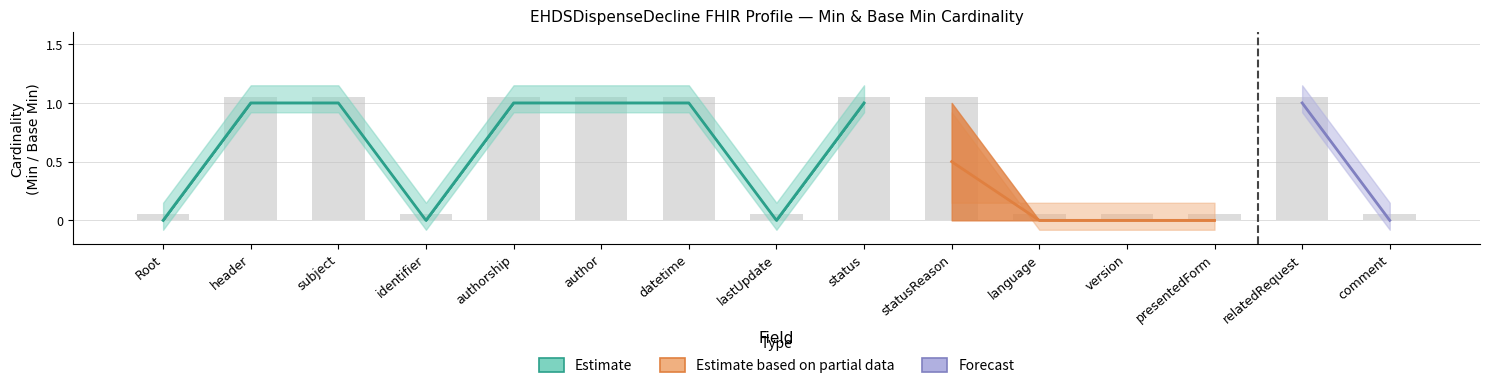

Is it true that the value at language is 0.1?

True